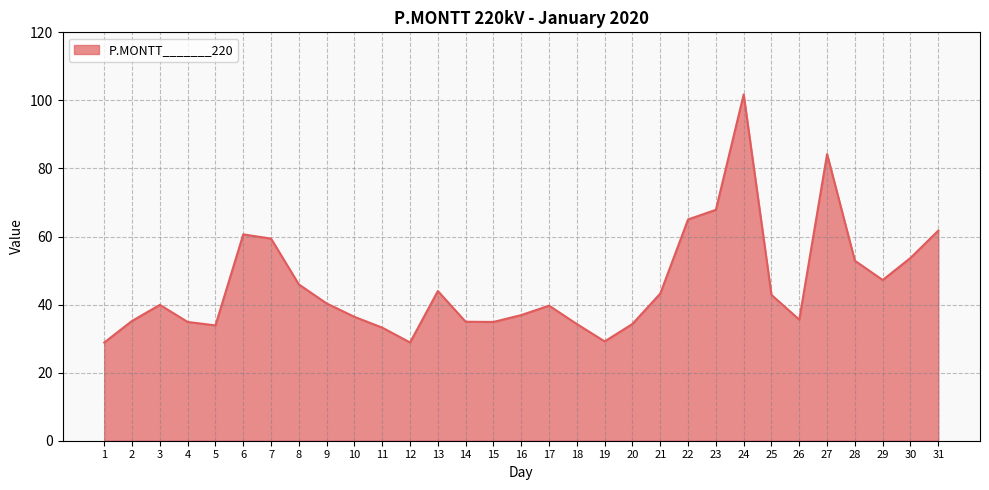

At which label does the data first exceed 39?

3